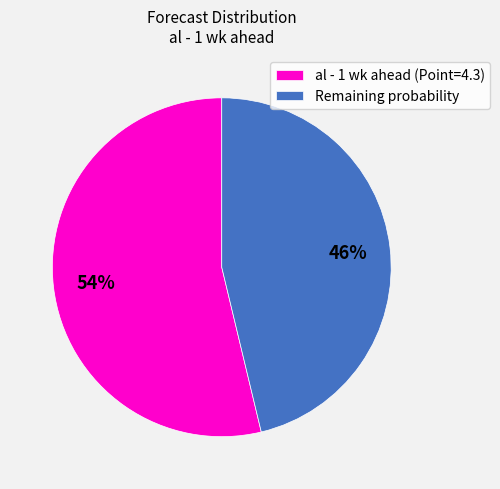

Which has a higher value, Remaining probability or al - 1 wk ahead (Point=4.3)?

al - 1 wk ahead (Point=4.3)